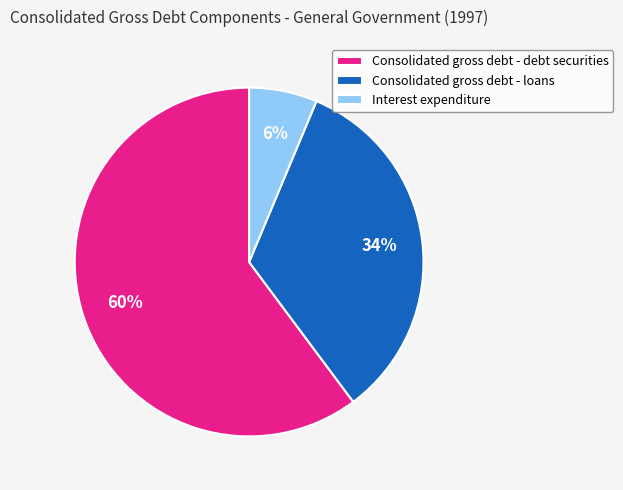

To the nearest percent, what is the difference between the largest and smallest slice percentages?

54%